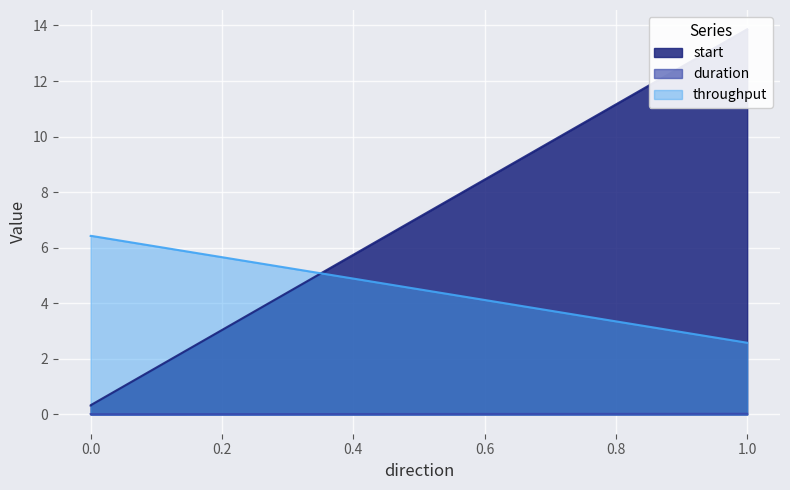

True or false: start has a value of 0.2 at 0.

False